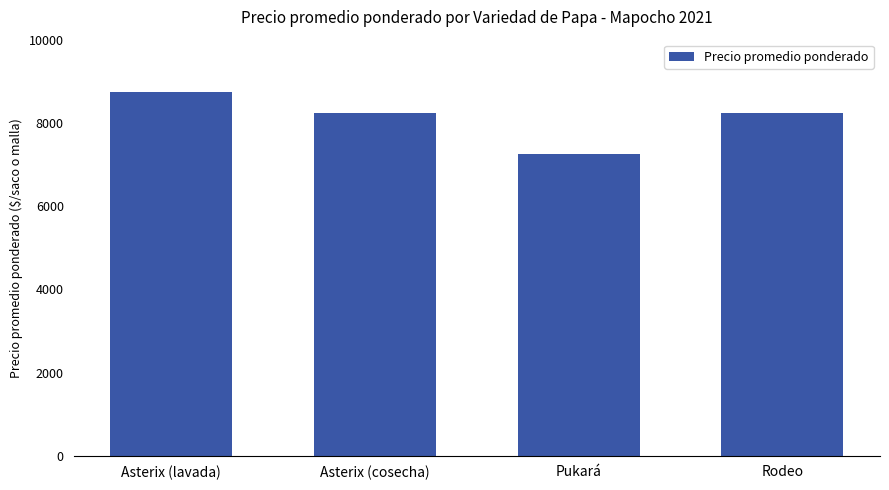

What is the average value?

8117